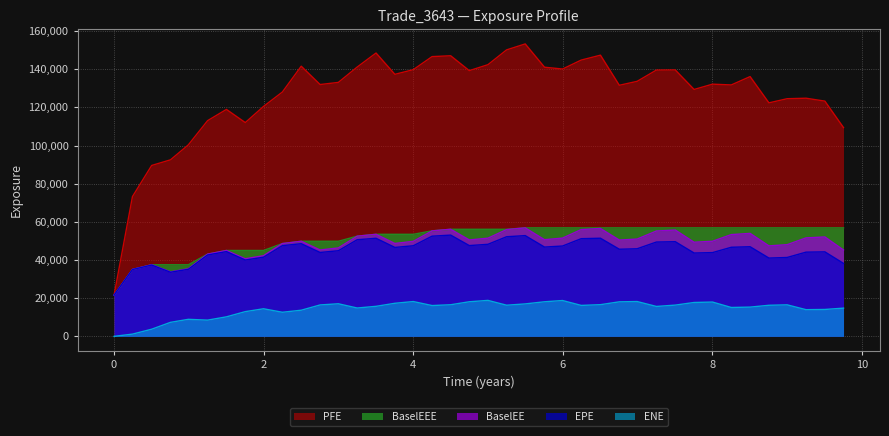

What is the difference between the highest and lowest values at 6.99268?

115381.3